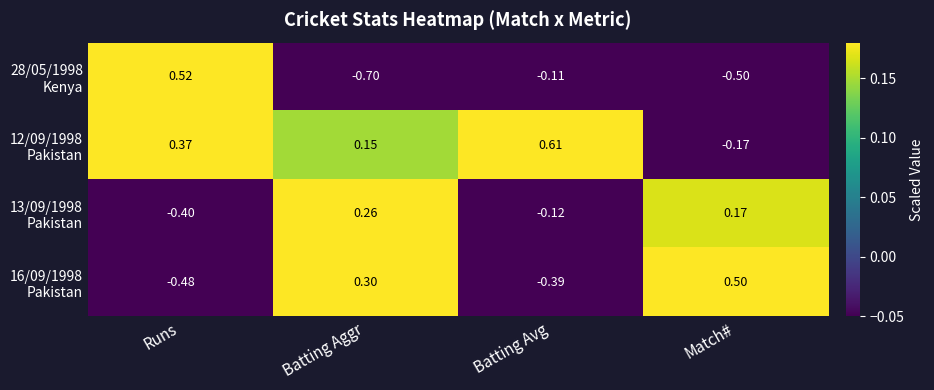

Which label corresponds to the smallest value in the chart?

Batting Aggr